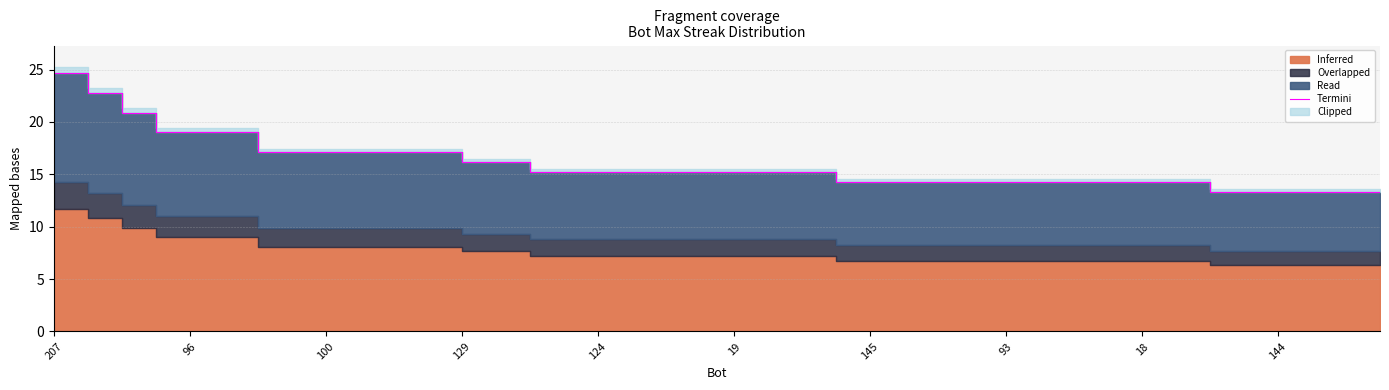

What is the label of the 19th point from the left?

18